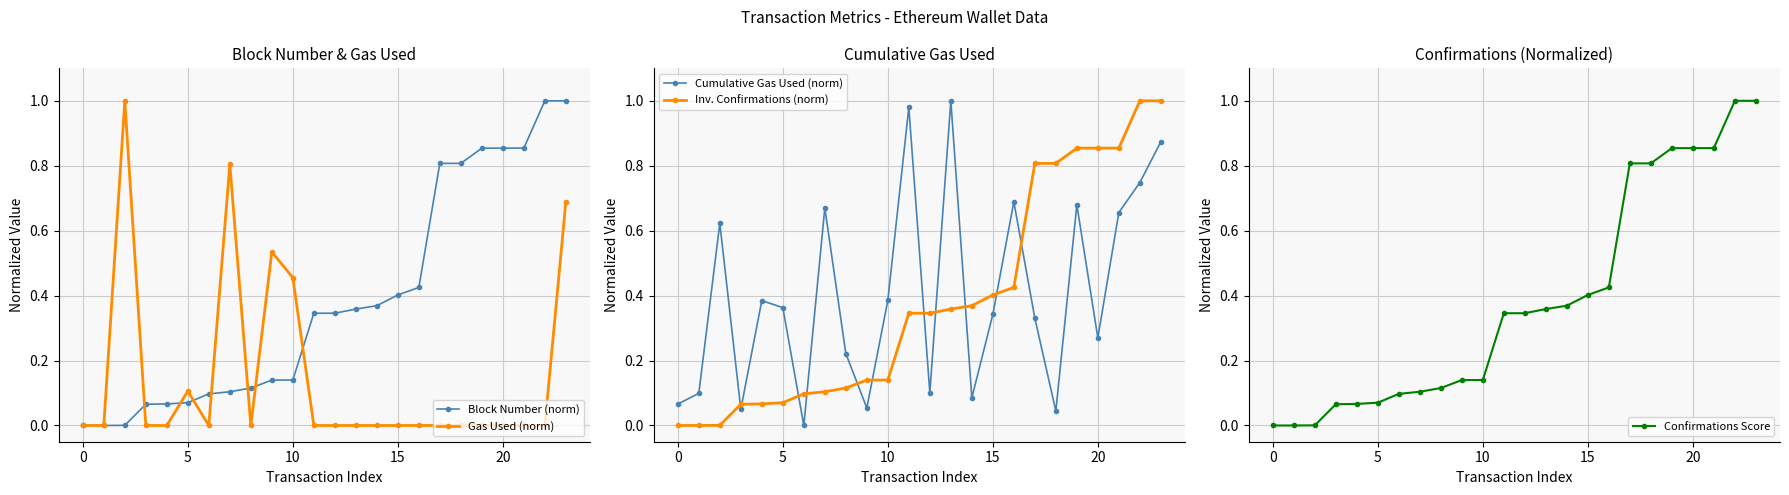

What is the spread (max minus min) of values at 17?

0.8